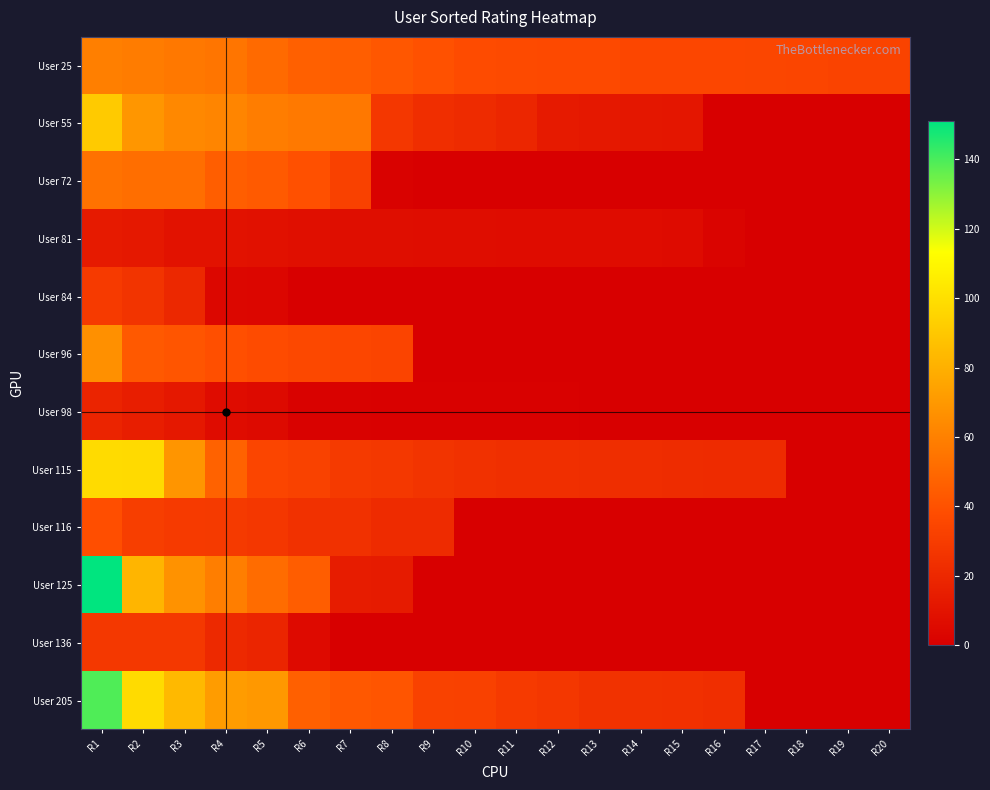

At R10, list the series in order from smallest to largest.

User 72, User 84, User 96, User 116, User 125, User 136, User 98, User 81, User 55, User 115, User 205, User 25